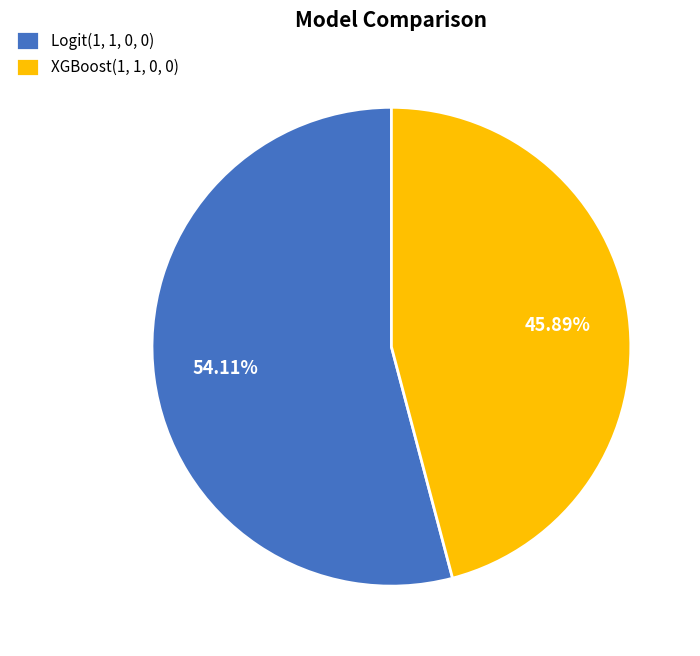

To the nearest percent, what is the difference between the XGBoost(1, 1, 0, 0) and Logit(1, 1, 0, 0) slice percentages?

8%